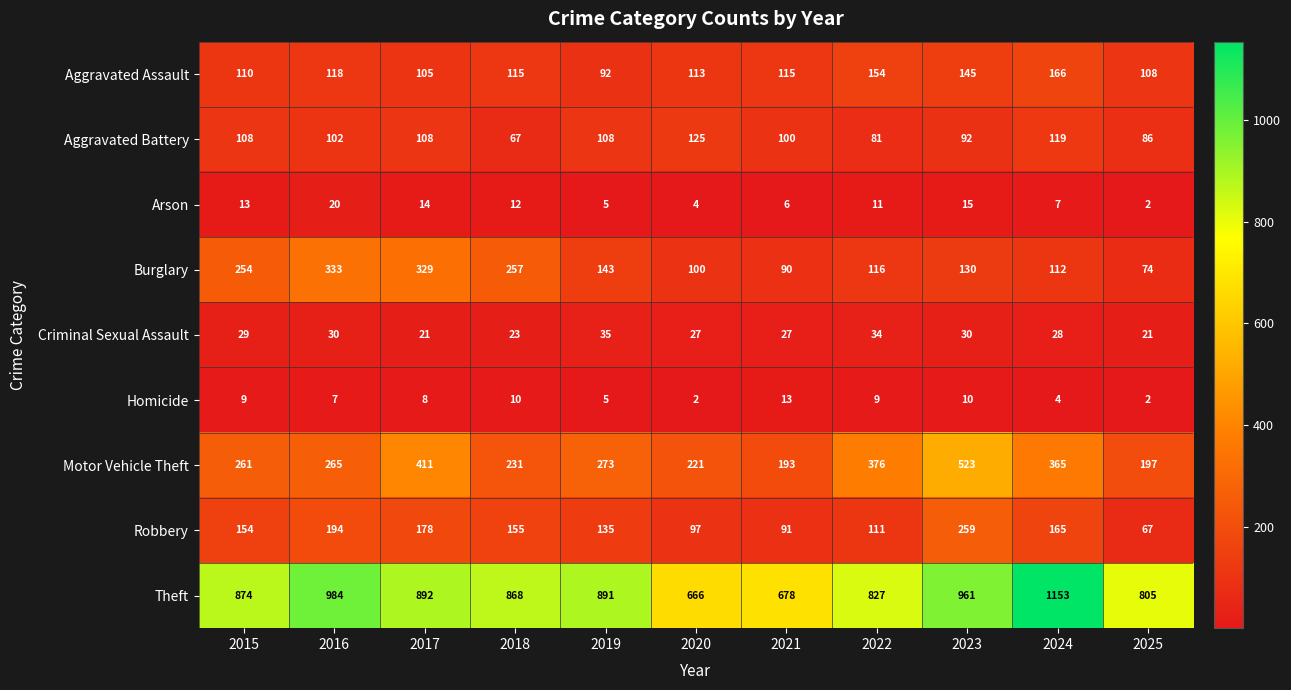

At how many categories does at least one series exceed 640?

11